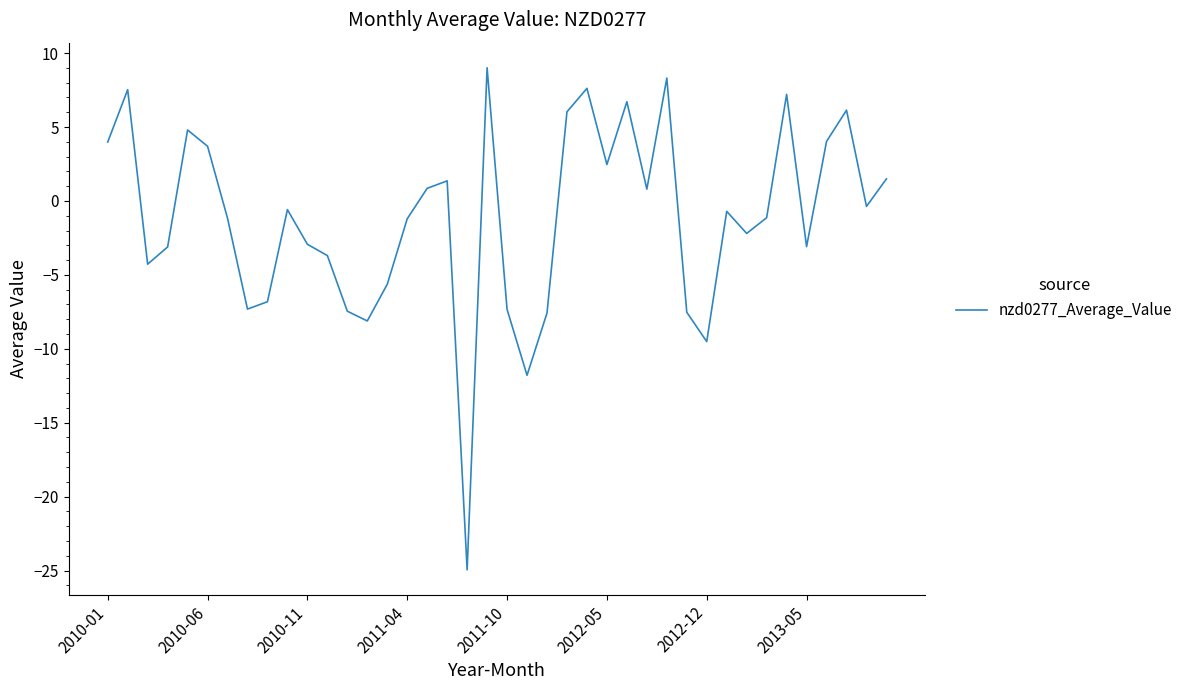

Is this an area chart (filled region under the line)?

No